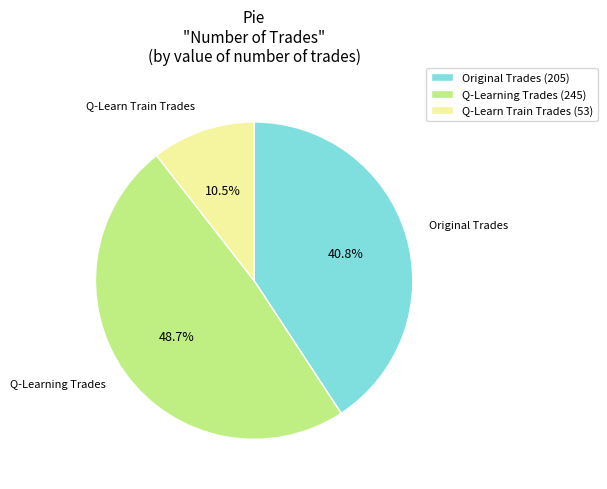

How many segments does this pie chart have?

3